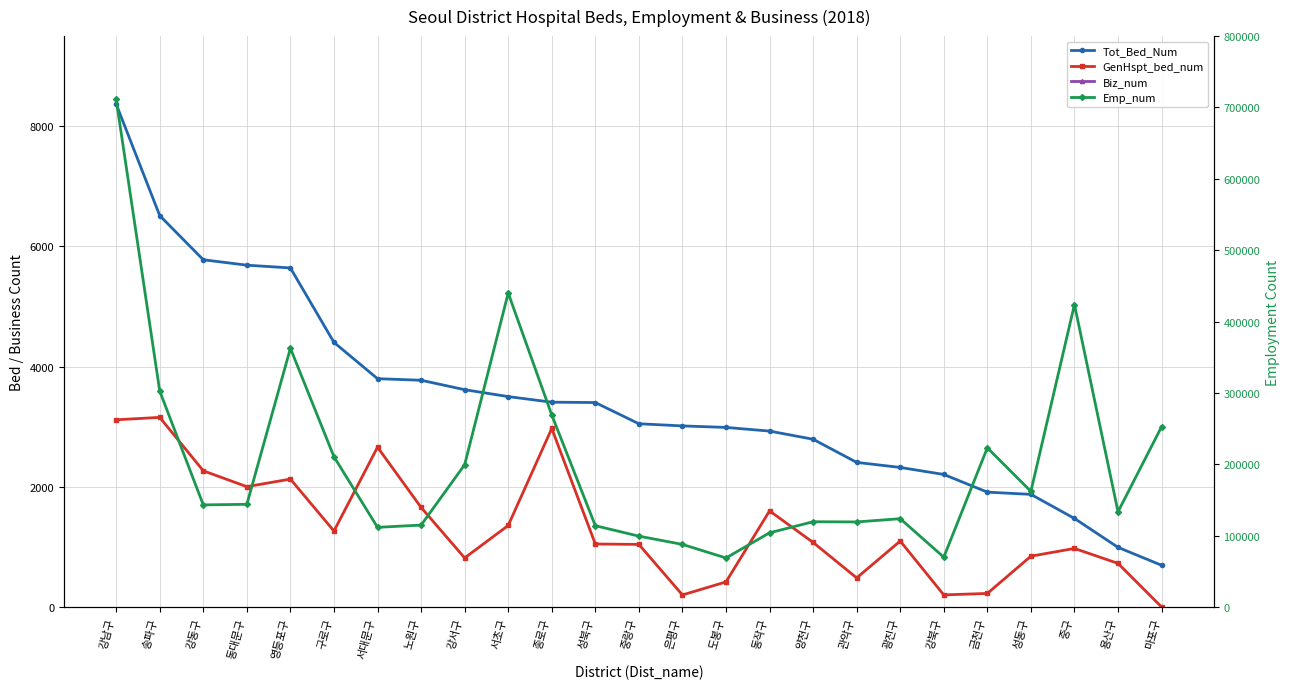

List the labels in order of GenHspt_bed_num value, smallest first.

마포구, 은평구, 강북구, 금천구, 도봉구, 관악구, 용산구, 강서구, 성동구, 중구, 중랑구, 성북구, 양천구, 광진구, 구로구, 서초구, 동작구, 노원구, 동대문구, 영등포구, 강동구, 서대문구, 종로구, 강남구, 송파구